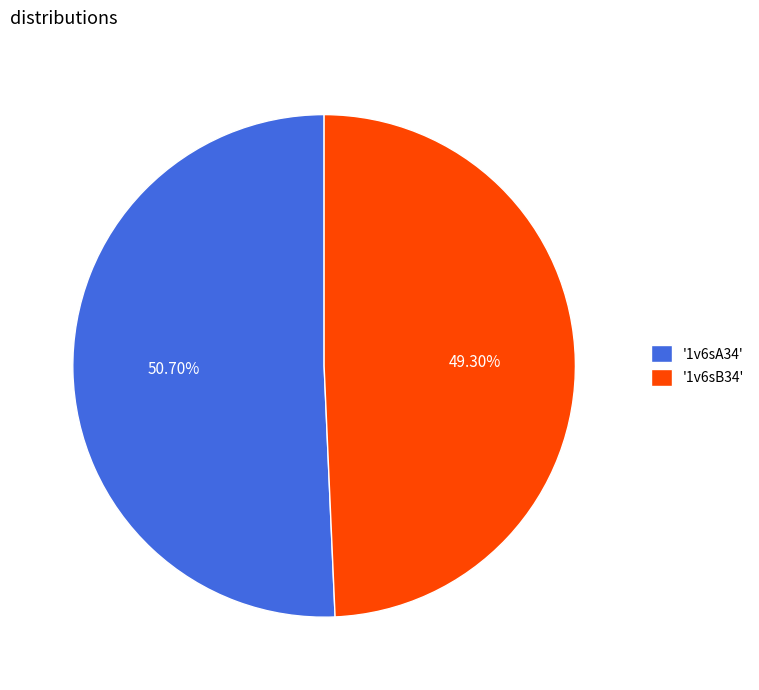

To the nearest percent, what is the average slice percentage?

50%